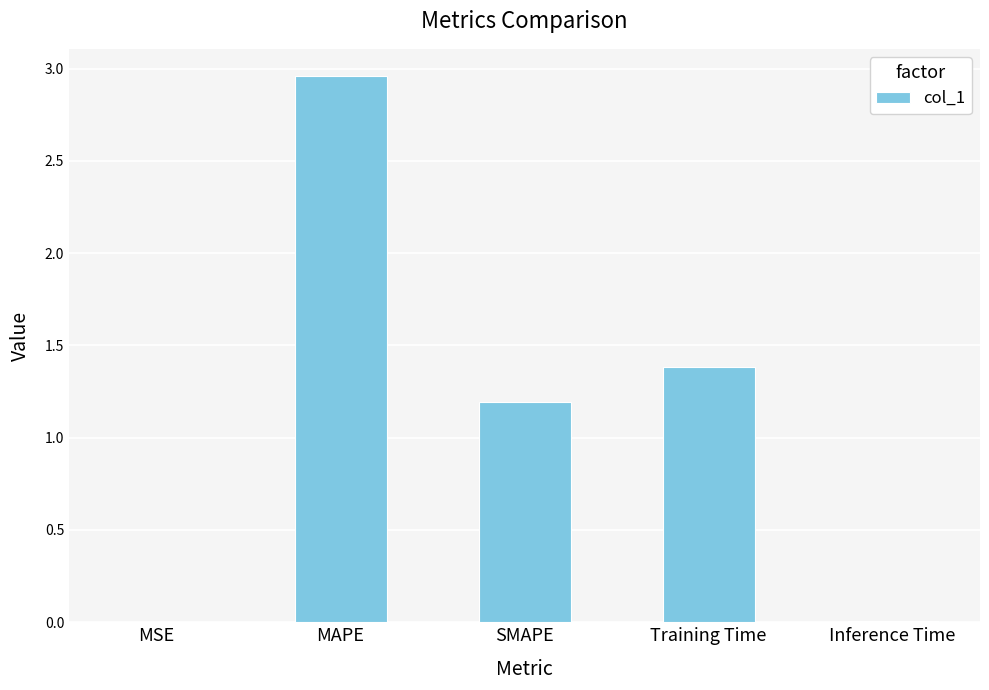

The chart shows a value of 1.2 at SMAPE. True or false?

True